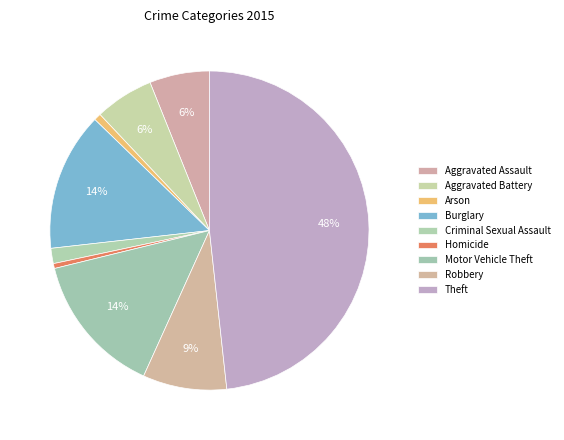

Which slice is the largest?

Theft